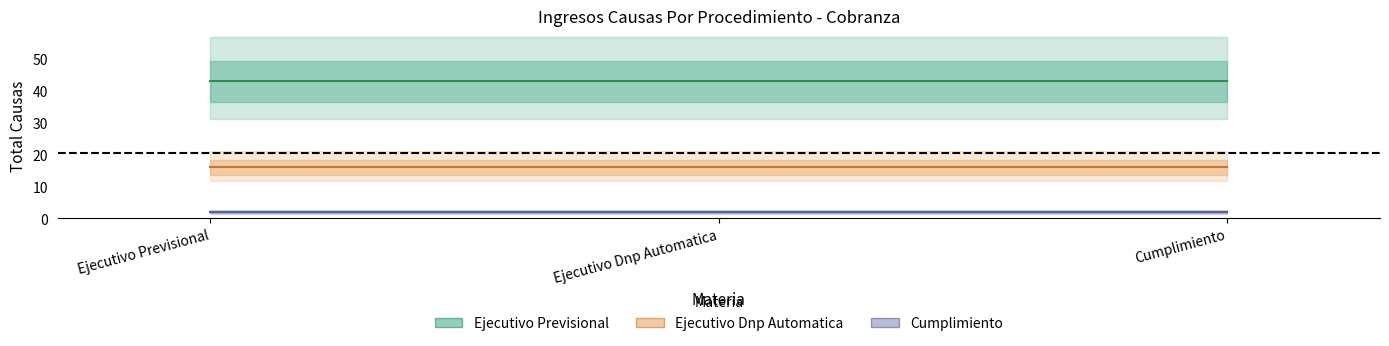

Does the chart display data point markers on the line(s)?

No